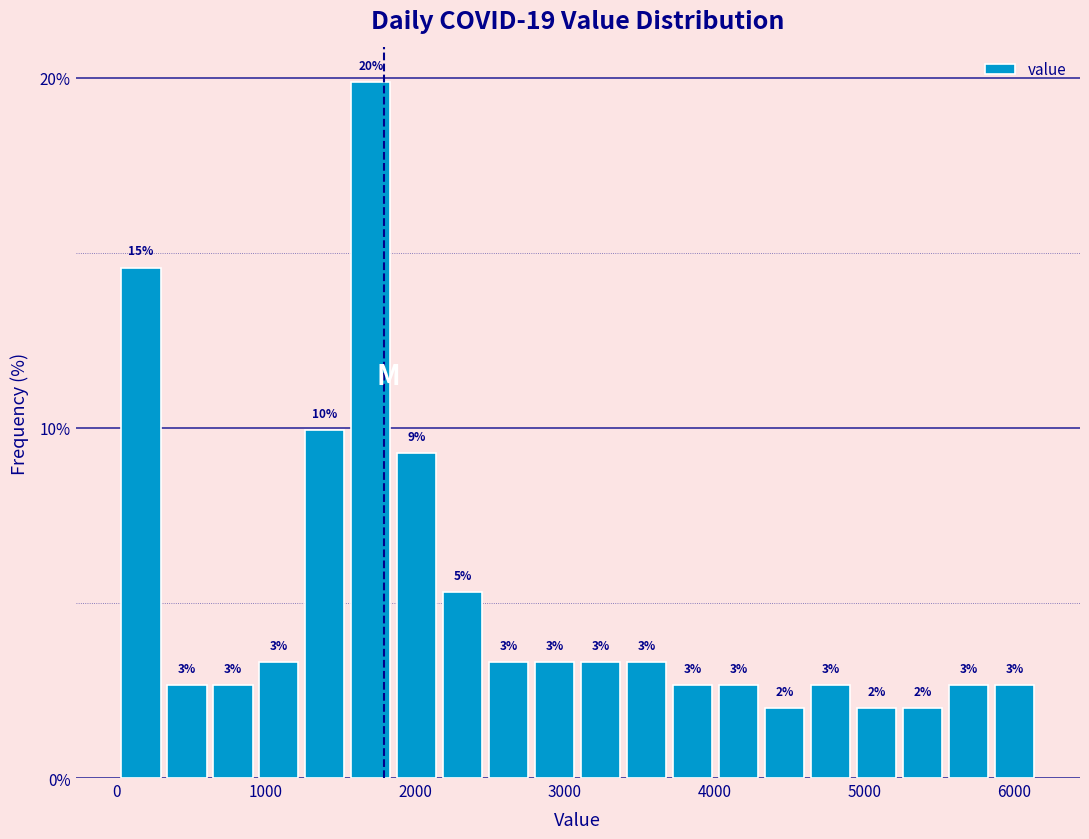

Around what value on the x-axis is the tallest bar? Give the approximate position of its centre, as read against the axis.

1700